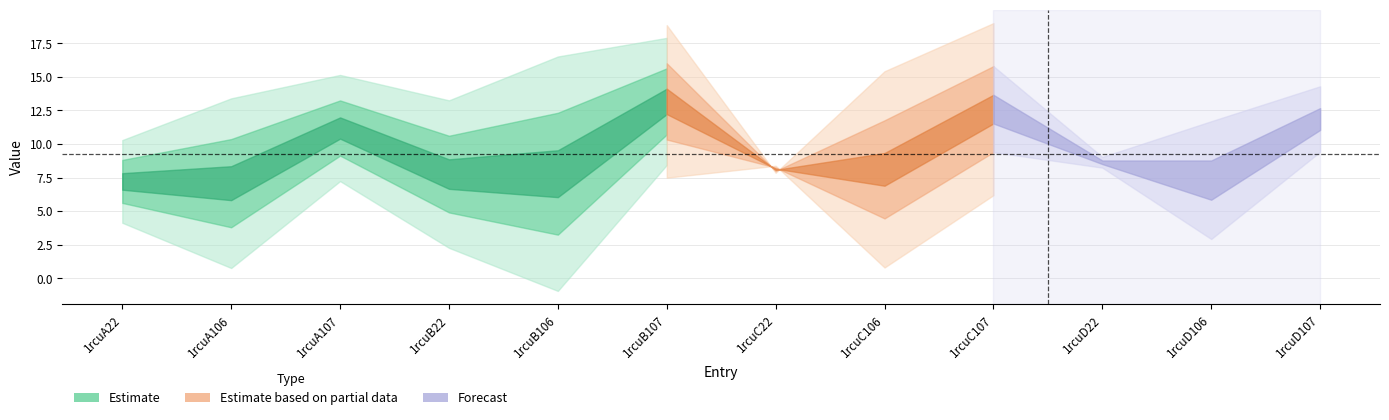

At how many categories does at least one series exceed 11?

5